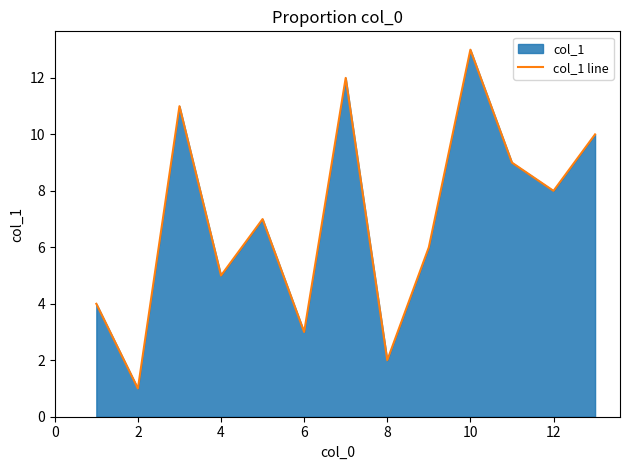

How many interior local peaks (higher than both neighbors) does the data have?

4